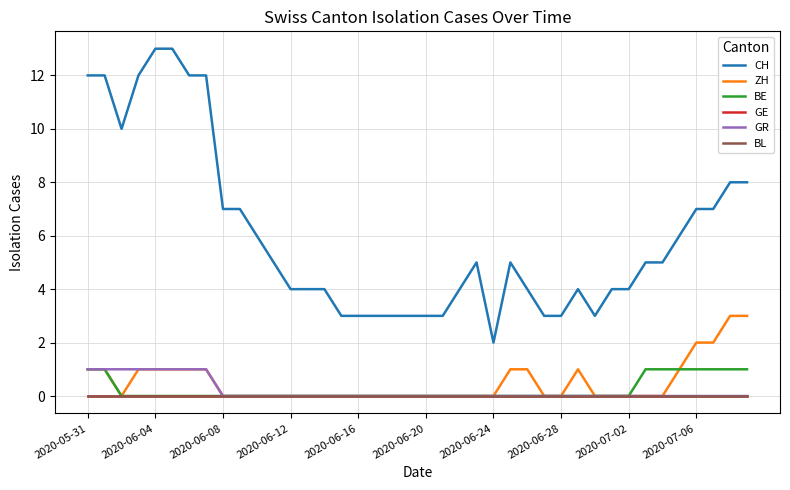

Which series has the largest total across all categories?

CH